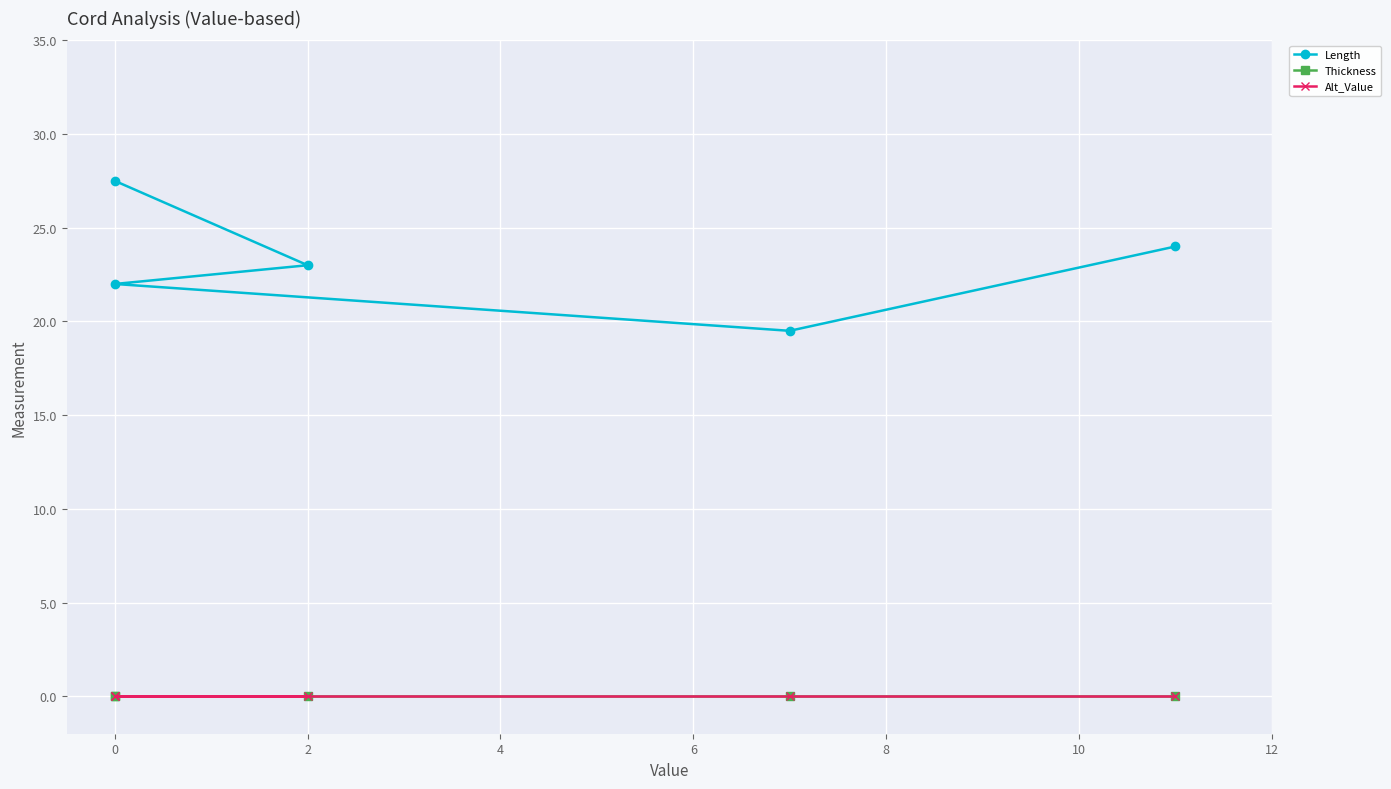

Between 4 and 2, which is larger?

2